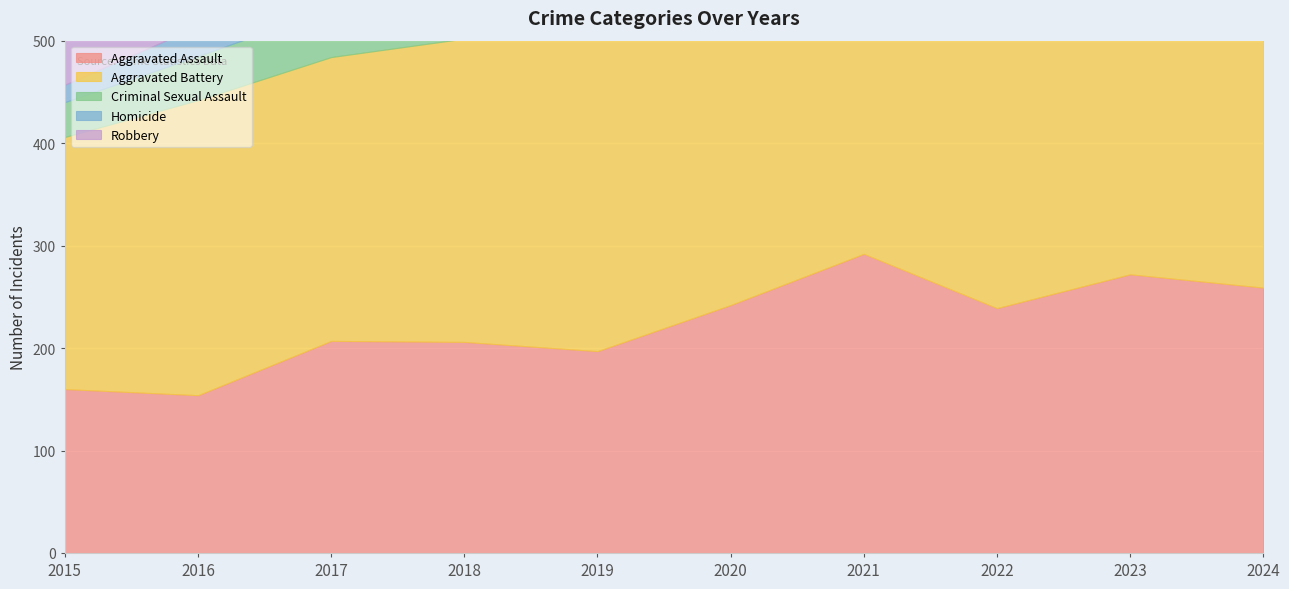

How many values in the Robbery series exceed 261?

4